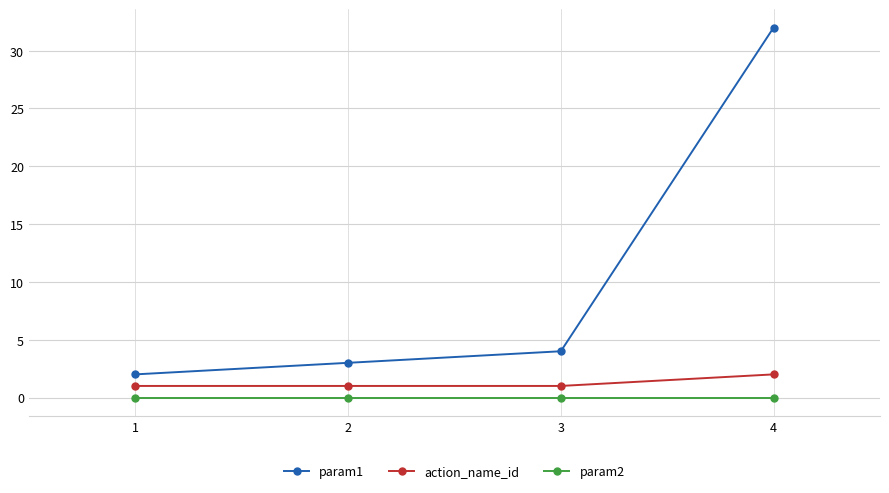

How many categories are shown in the chart?

4